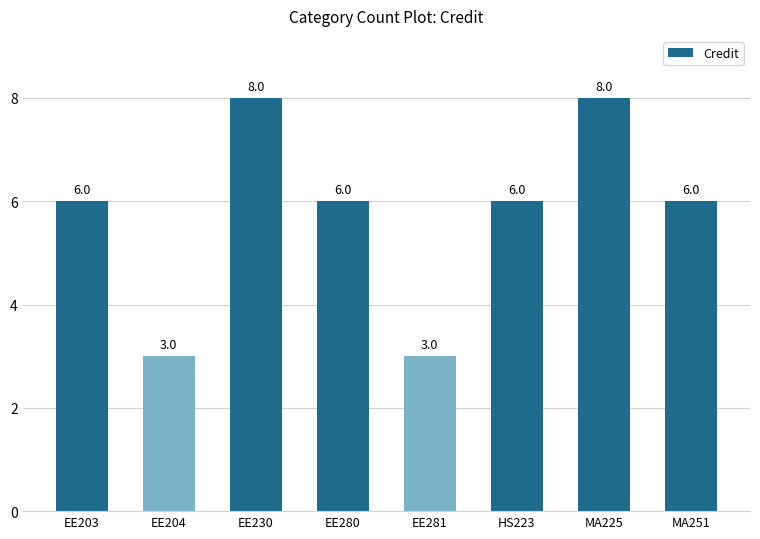

What is the difference between the values at MA251 and MA225?

2